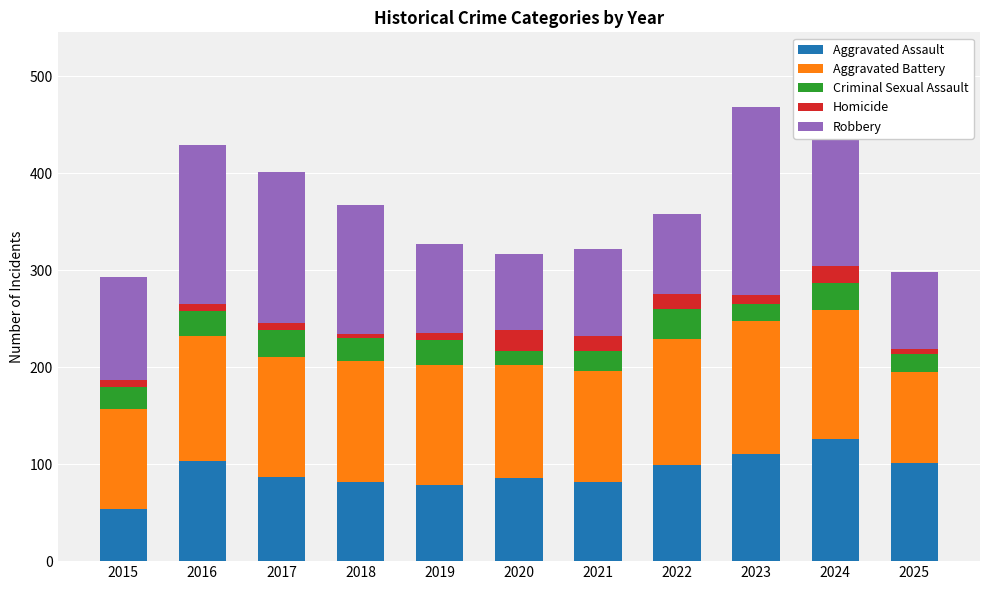

At which label does Aggravated Assault reach its peak?

2024